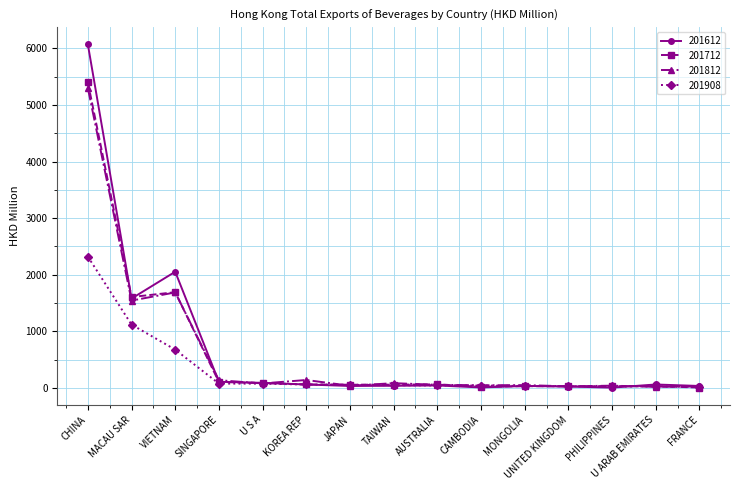

What are all the series names shown in the legend?

201612, 201712, 201812, 201908